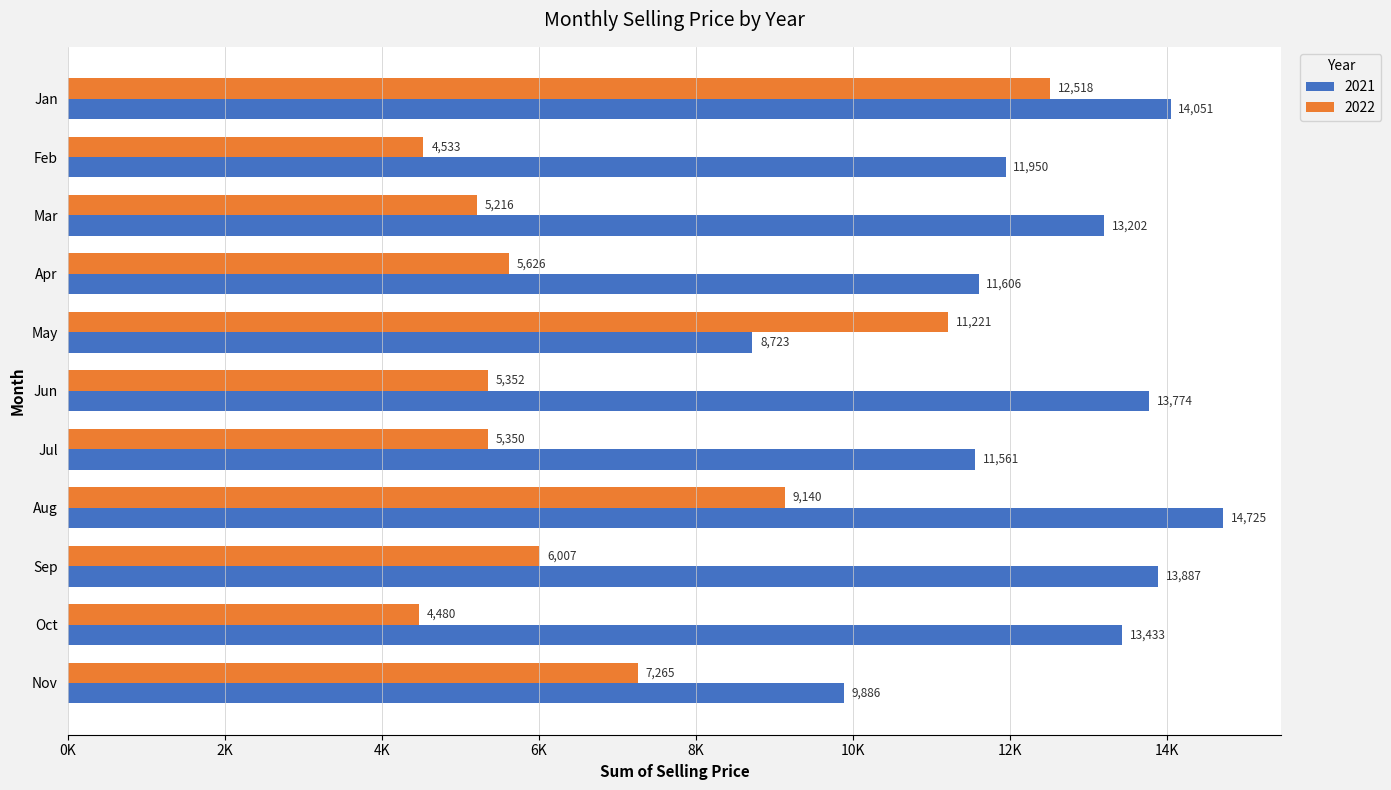

What are all the series names shown in the legend?

2021, 2022